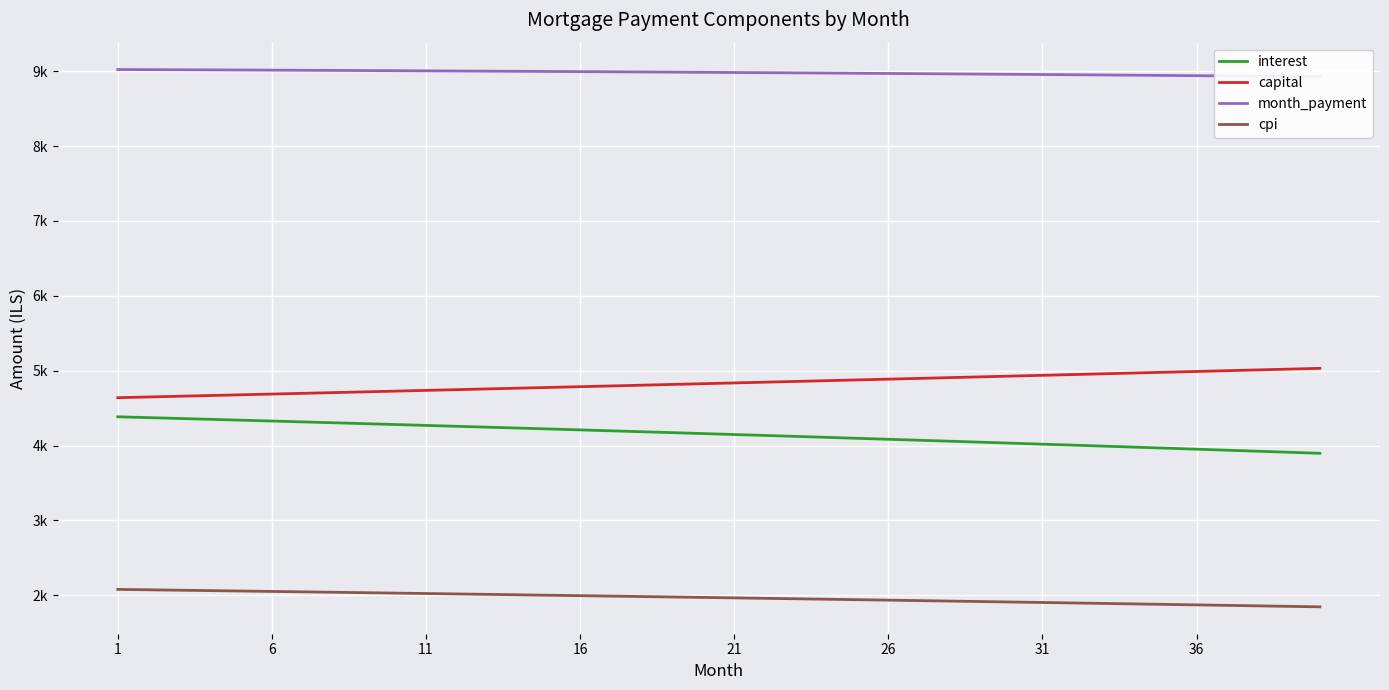

What is the lowest value of the cpi series?

1844.9